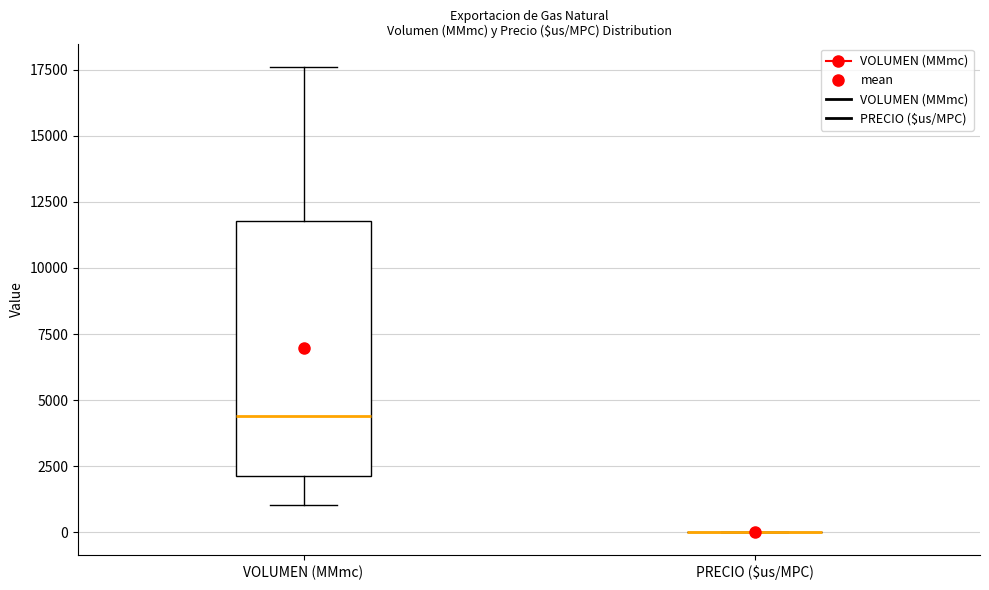

Reading left to right, read every box against the y-axis: the position of its median line, the range the box covers, and the ends of its whiskers. The values are not printed on the chart, so give them approximately, as read against the axis.

VOLUMEN (MMmc): median 4500, box 2000 to 12000, whiskers 1000 to 17500
PRECIO ($us/MPC): box collapsed to a line at 0, whiskers 0 to 0